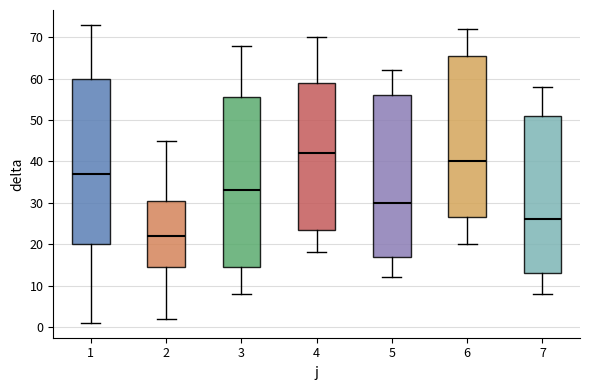

Reading left to right, read every box against the y-axis: the position of its median line, the range the box covers, and the ends of its whiskers. The values are not printed on the chart, so give them approximately, as read against the axis.

1: median 37, box 20 to 60, whiskers 1 to 73
2: median 22, box 15 to 31, whiskers 2 to 45
3: median 33, box 15 to 56, whiskers 8 to 68
4: median 42, box 24 to 59, whiskers 18 to 70
5: median 30, box 17 to 56, whiskers 12 to 62
6: median 40, box 27 to 66, whiskers 20 to 72
7: median 26, box 13 to 51, whiskers 8 to 58